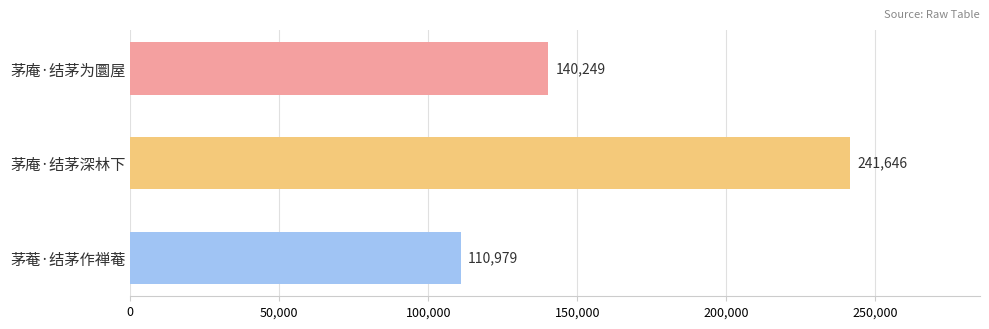

Rank the categories by value from highest to lowest.

茅庵·结茅深林下, 茅庵·结茅为圜屋, 茅菴·结茅作禅菴